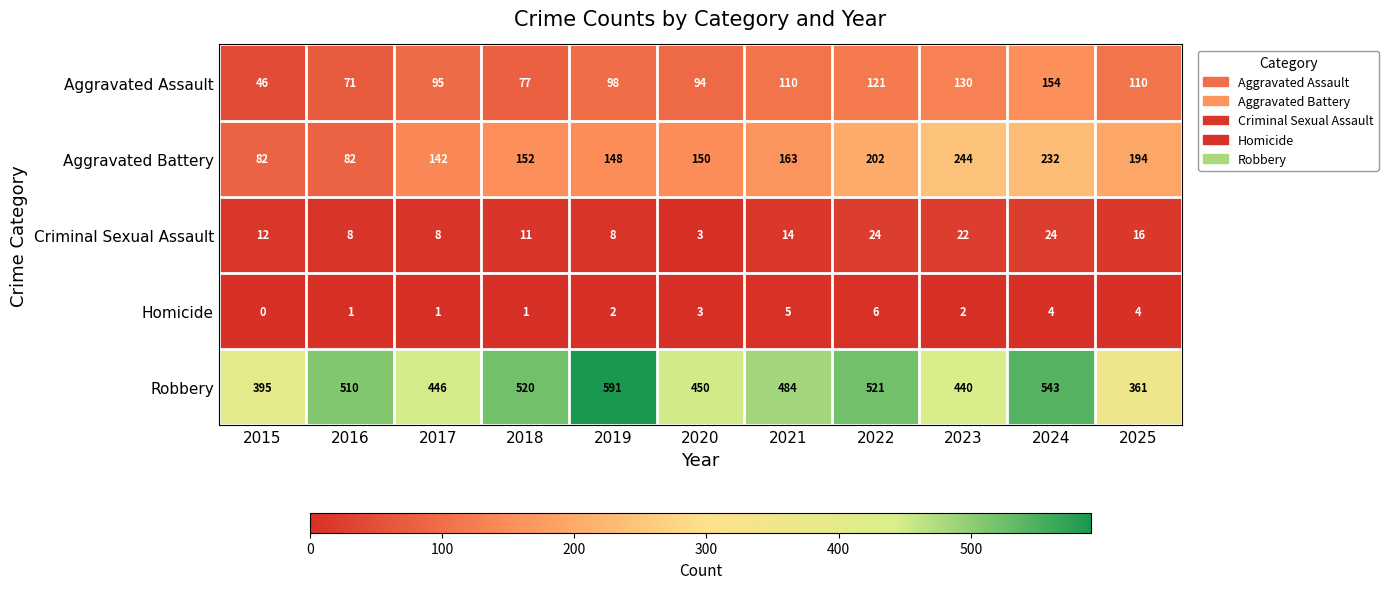

At 2015, list the series in order from largest to smallest.

Robbery, Aggravated Battery, Aggravated Assault, Criminal Sexual Assault, Homicide